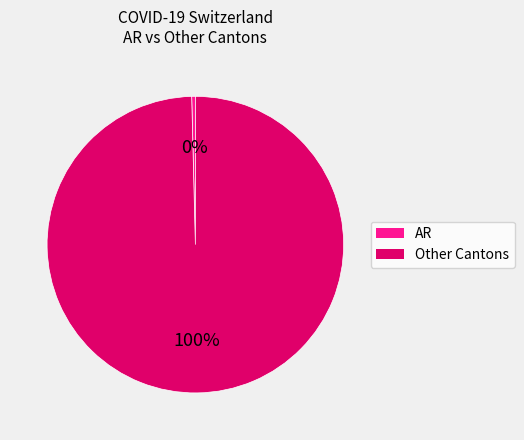

Is there any slice that represents more than half of the pie?

Yes